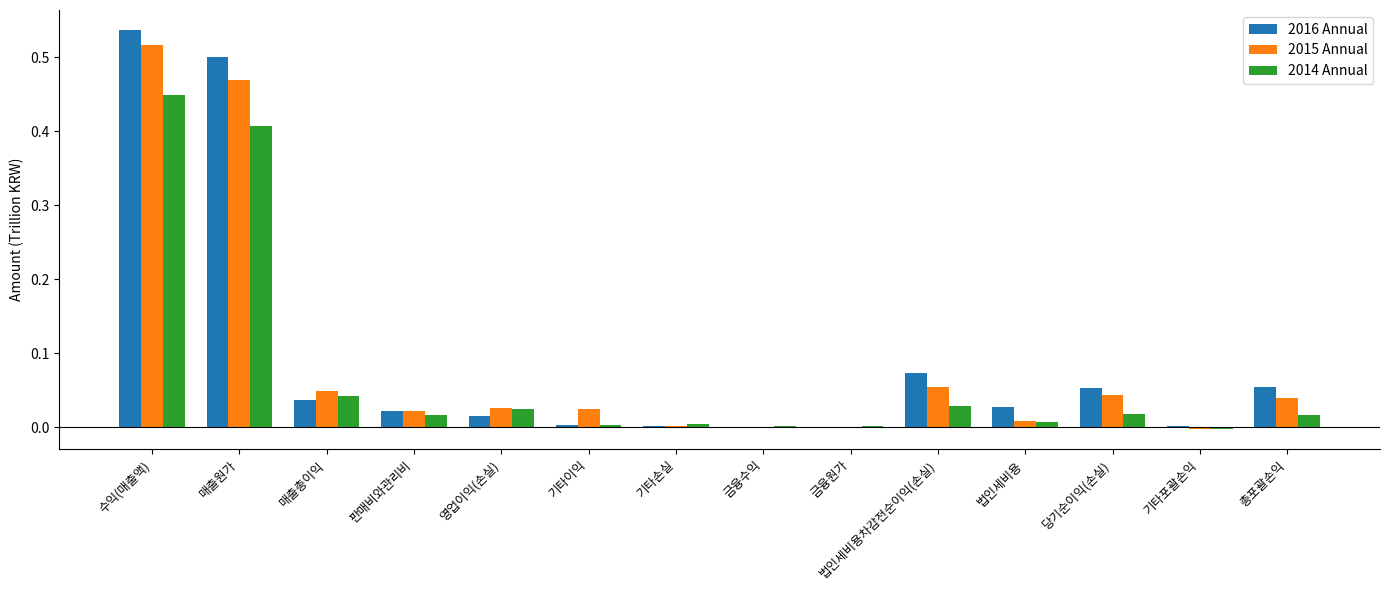

At which label does 2015 Annual reach its peak?

수익(매출액)